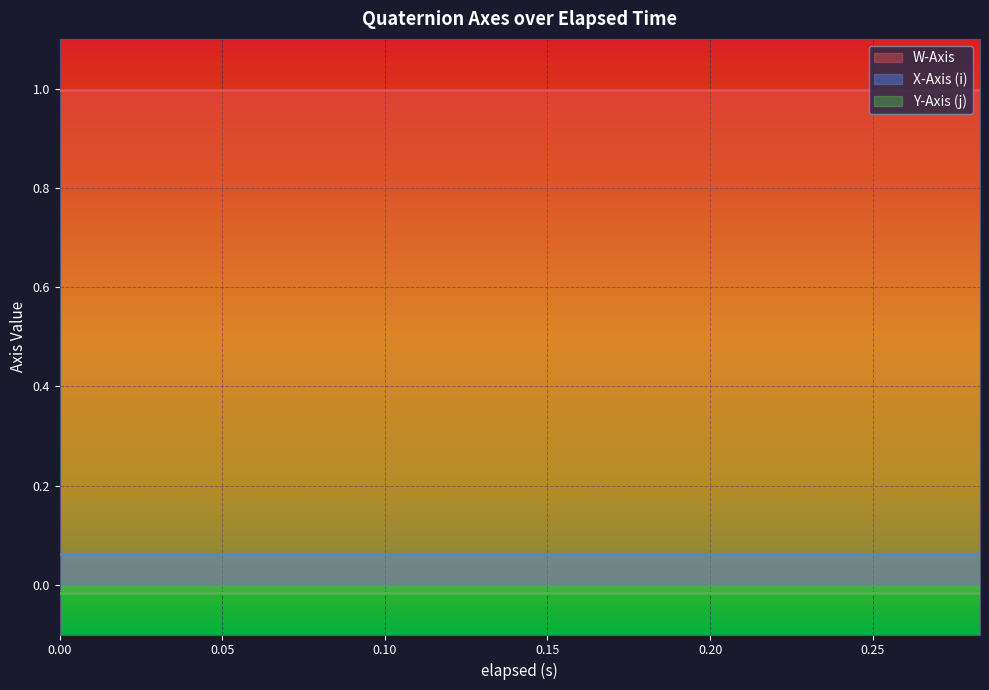

True or false: W-Axis and Y-Axis (j) intersect in this chart.

False